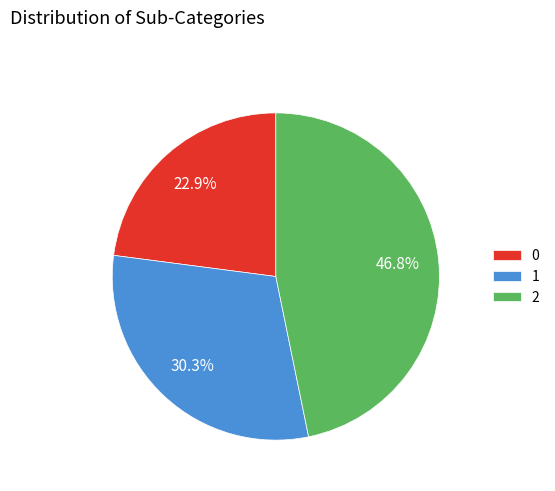

How many segments does this pie chart have?

3